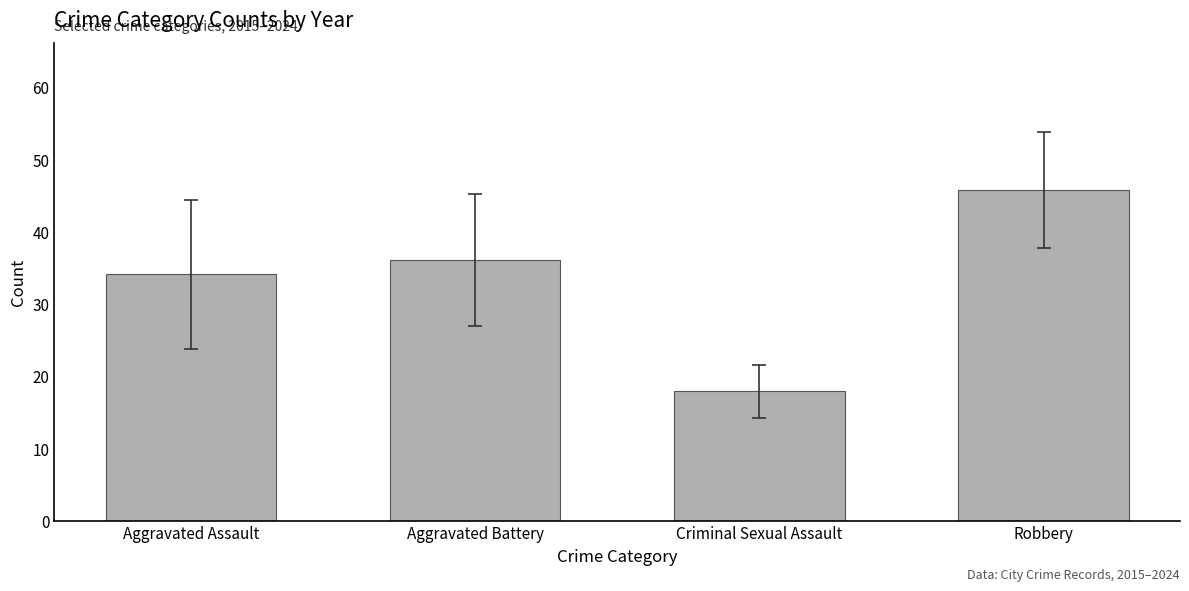

What is the change in value from Aggravated Assault to Criminal Sexual Assault?

-16.2